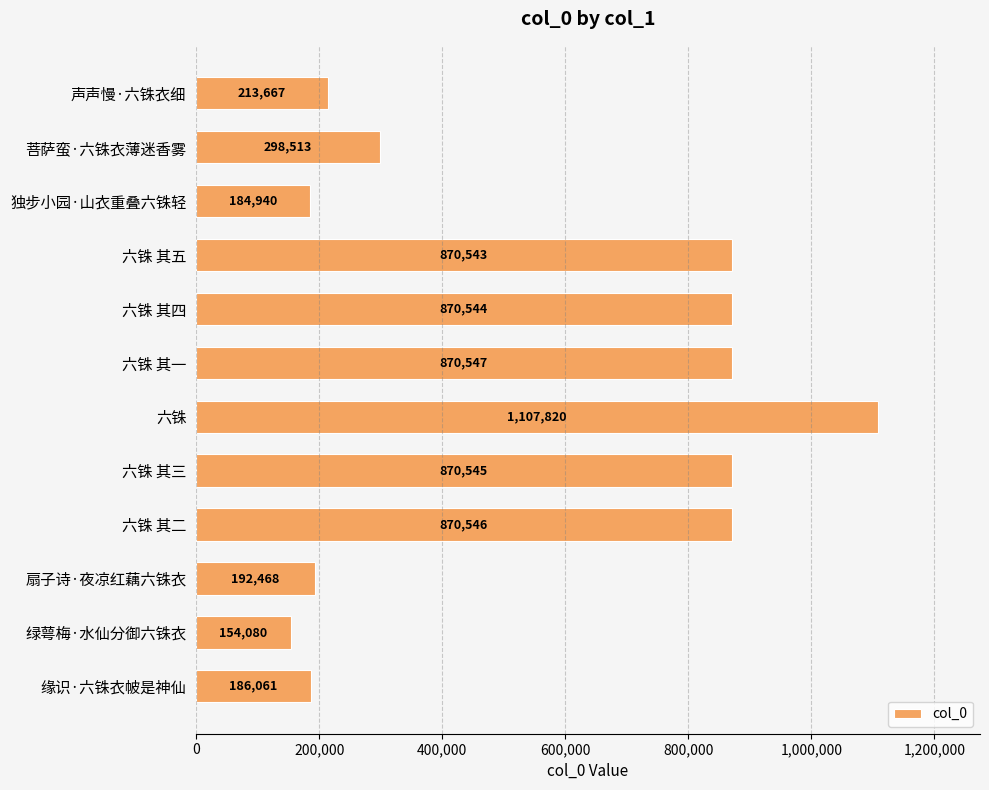

Reading bottom to top, list all the values displayed in this chart.

186061	154080	192468	870546	870545	1107820	870547	870544	870543	184940	298513	213667